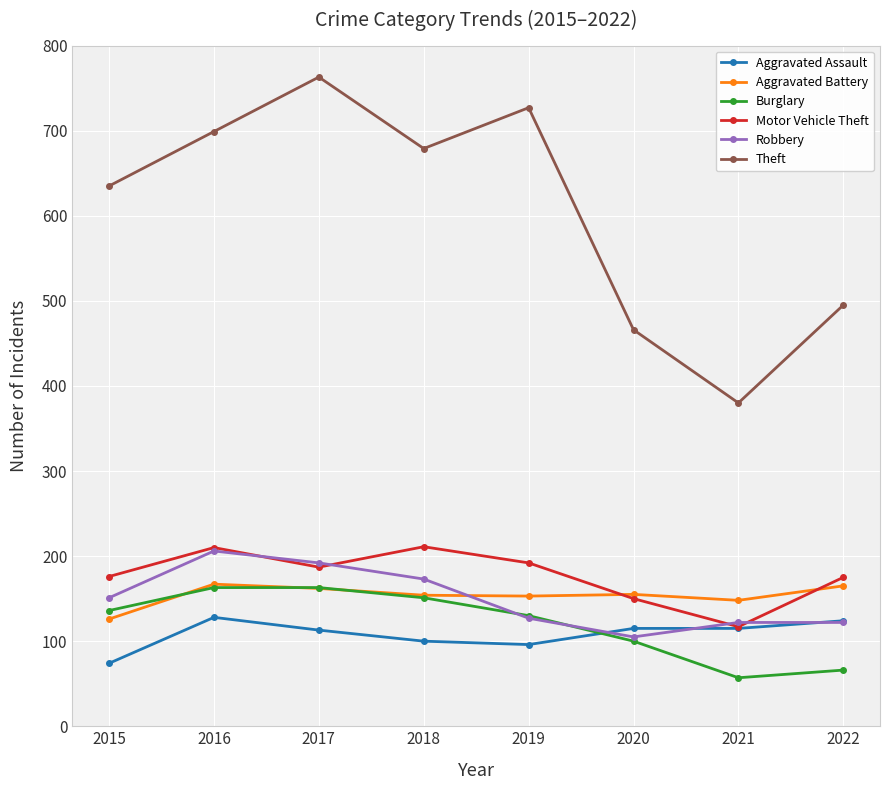

Which series ends up on top after the final intersection of Robbery and Aggravated Battery?

Aggravated Battery